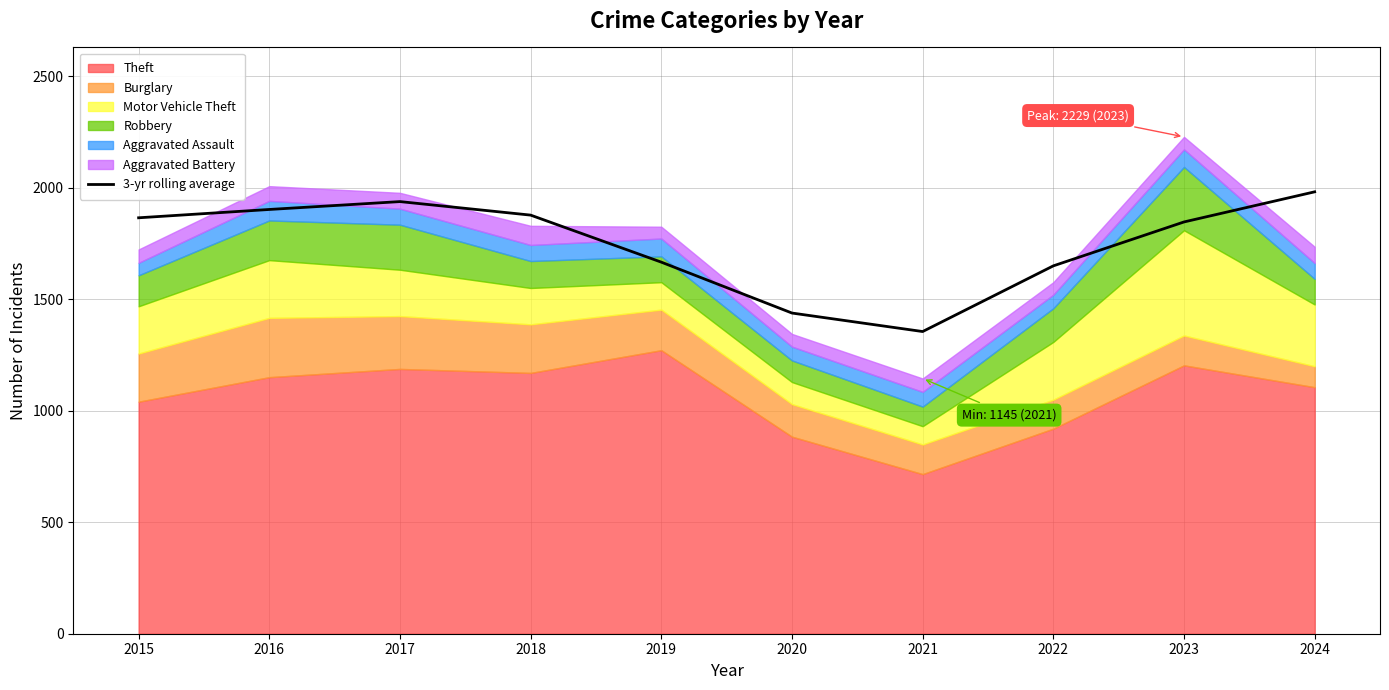

How many values exceed 1866?

4